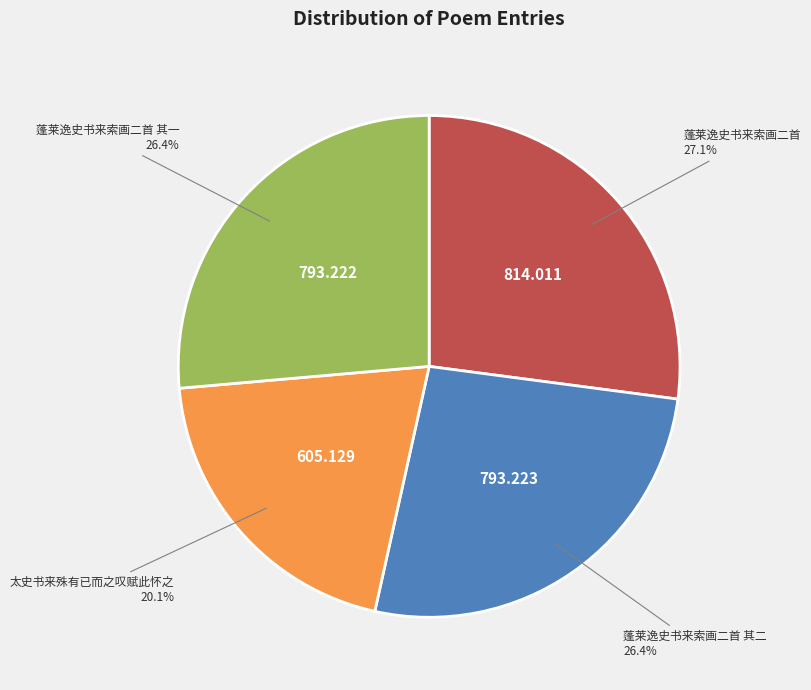

Which has a higher value, 蓬莱逸史书来索画二首 其一 or 蓬莱逸史书来索画二首?

蓬莱逸史书来索画二首